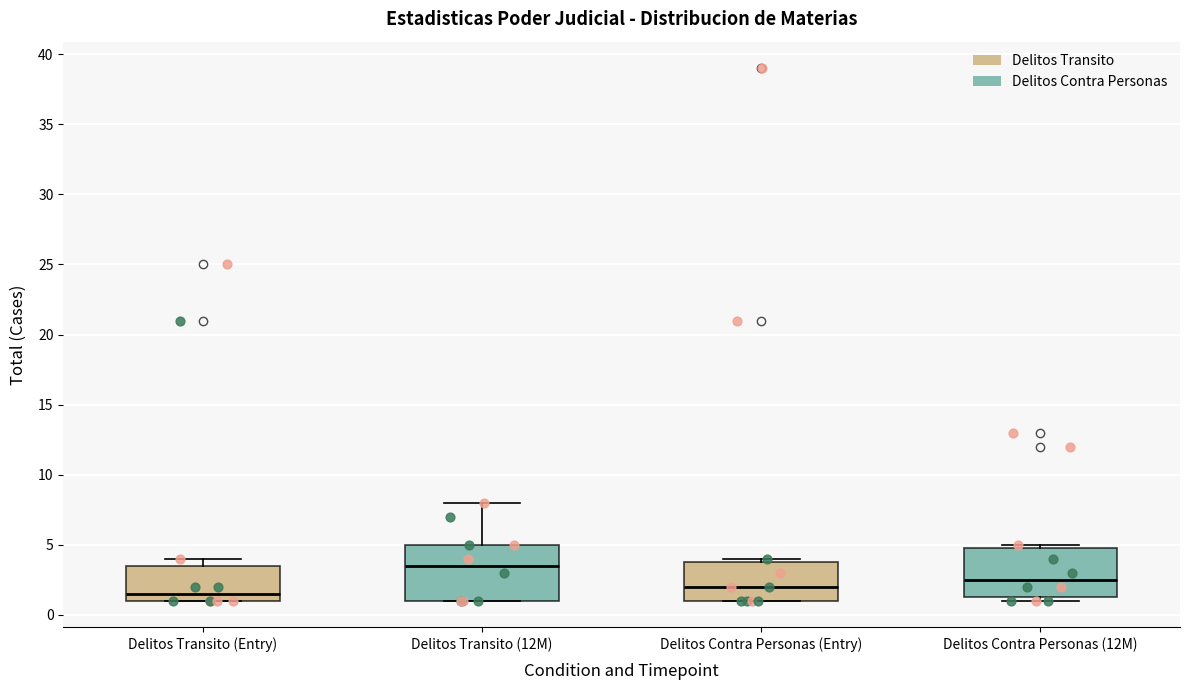

Which box has the highest median line?

Delitos Transito (12M)